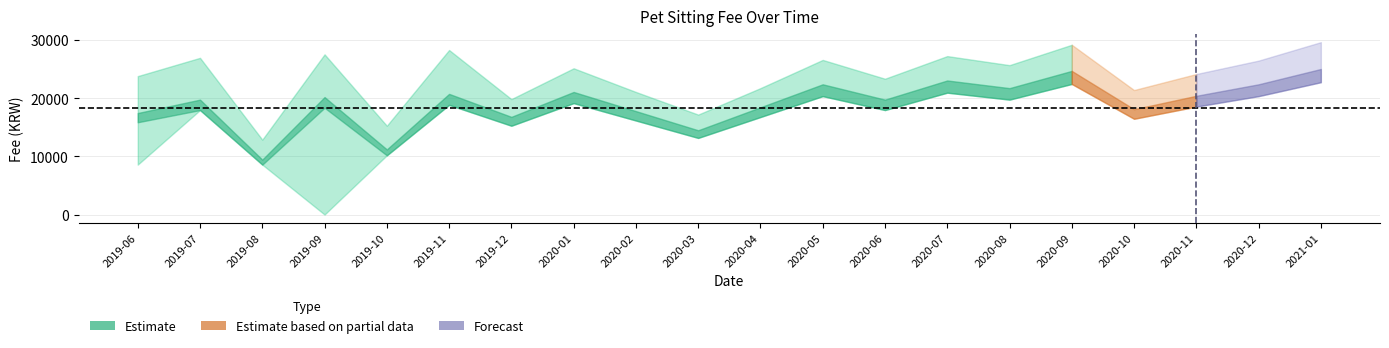

How many interior local valleys does the lower_데이 series have?

6